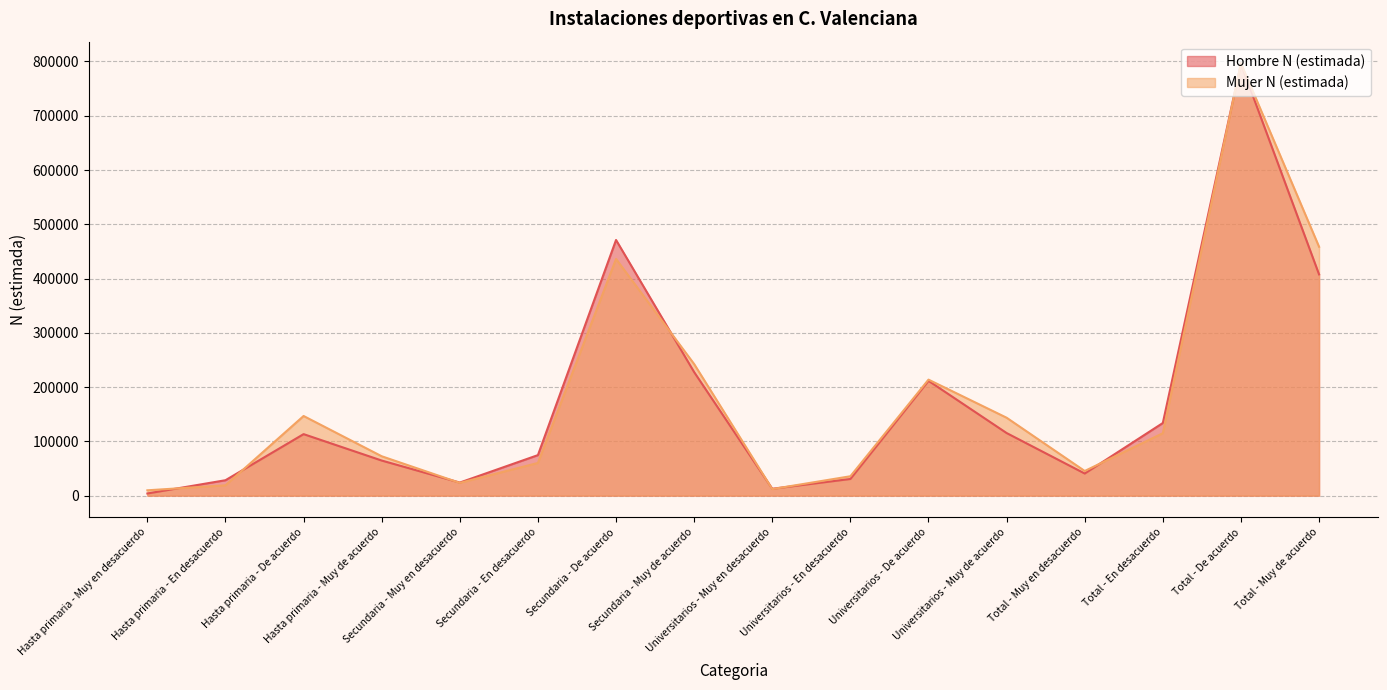

The value of Hombre N (estimada) at Universitarios - Muy de acuerdo is 51006. True or false?

False